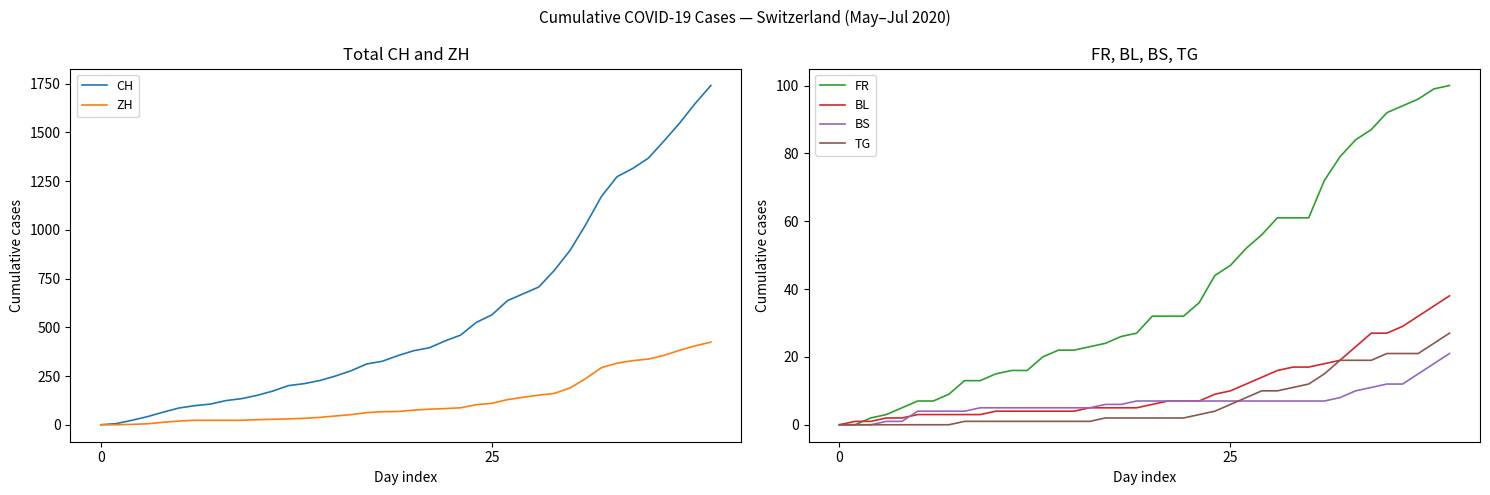

At which category is the sum across all series the highest?

39